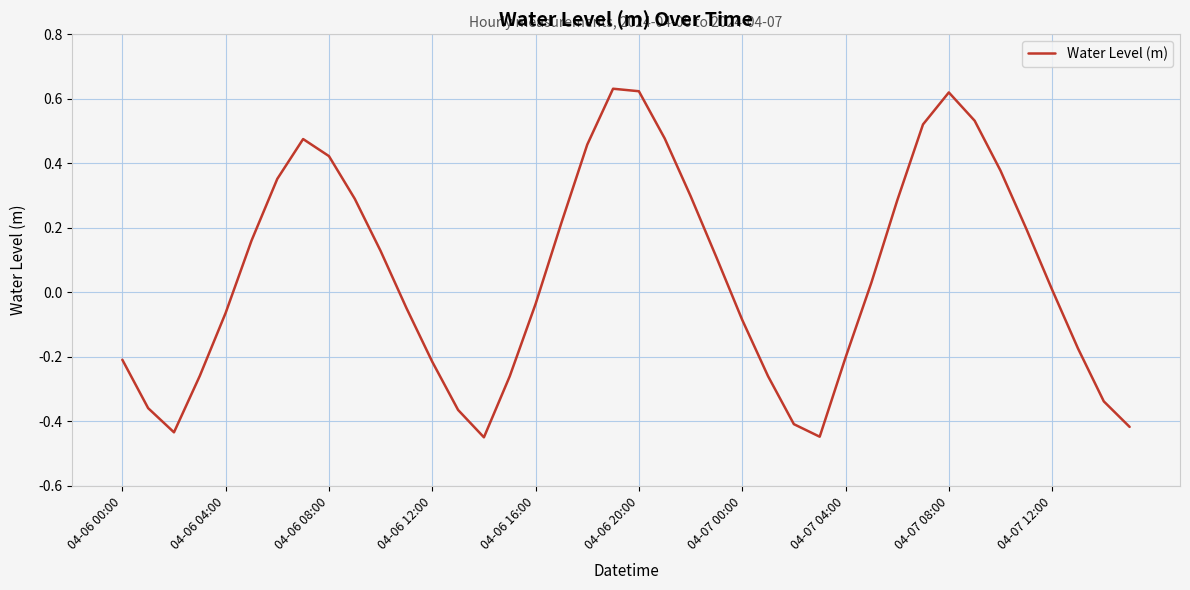

What is the difference between the maximum and minimum values?

1.1